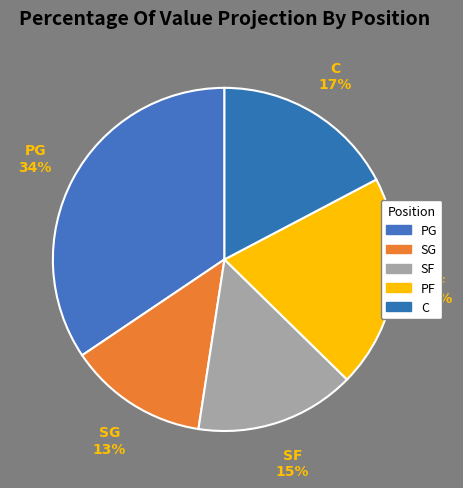

How many slices are in this pie chart?

5